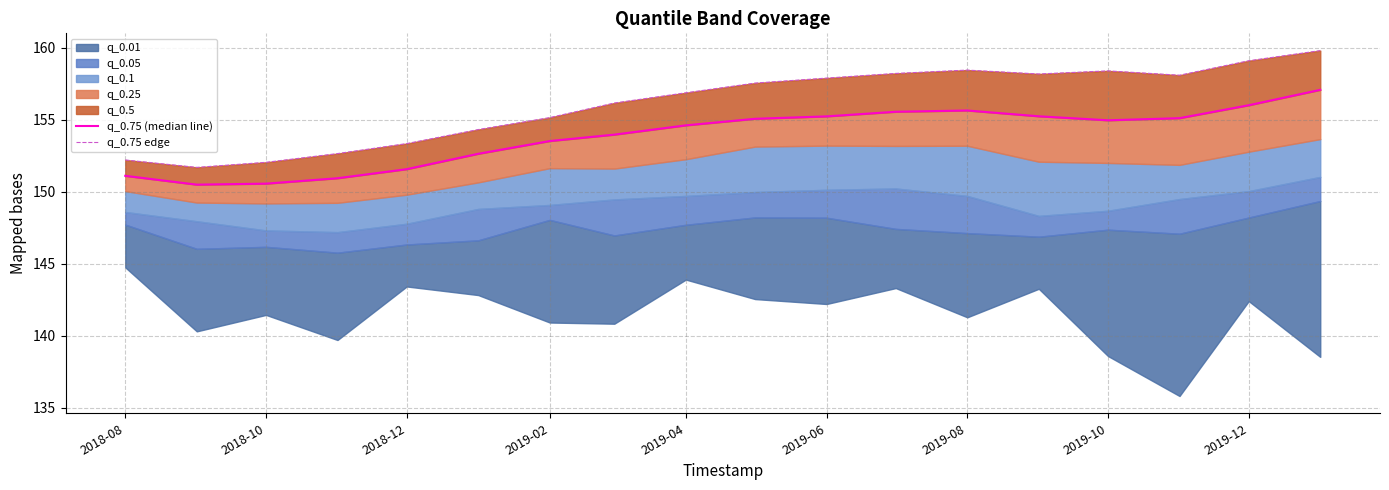

What is the minimum value for q_0.75 (median line)?

150.5